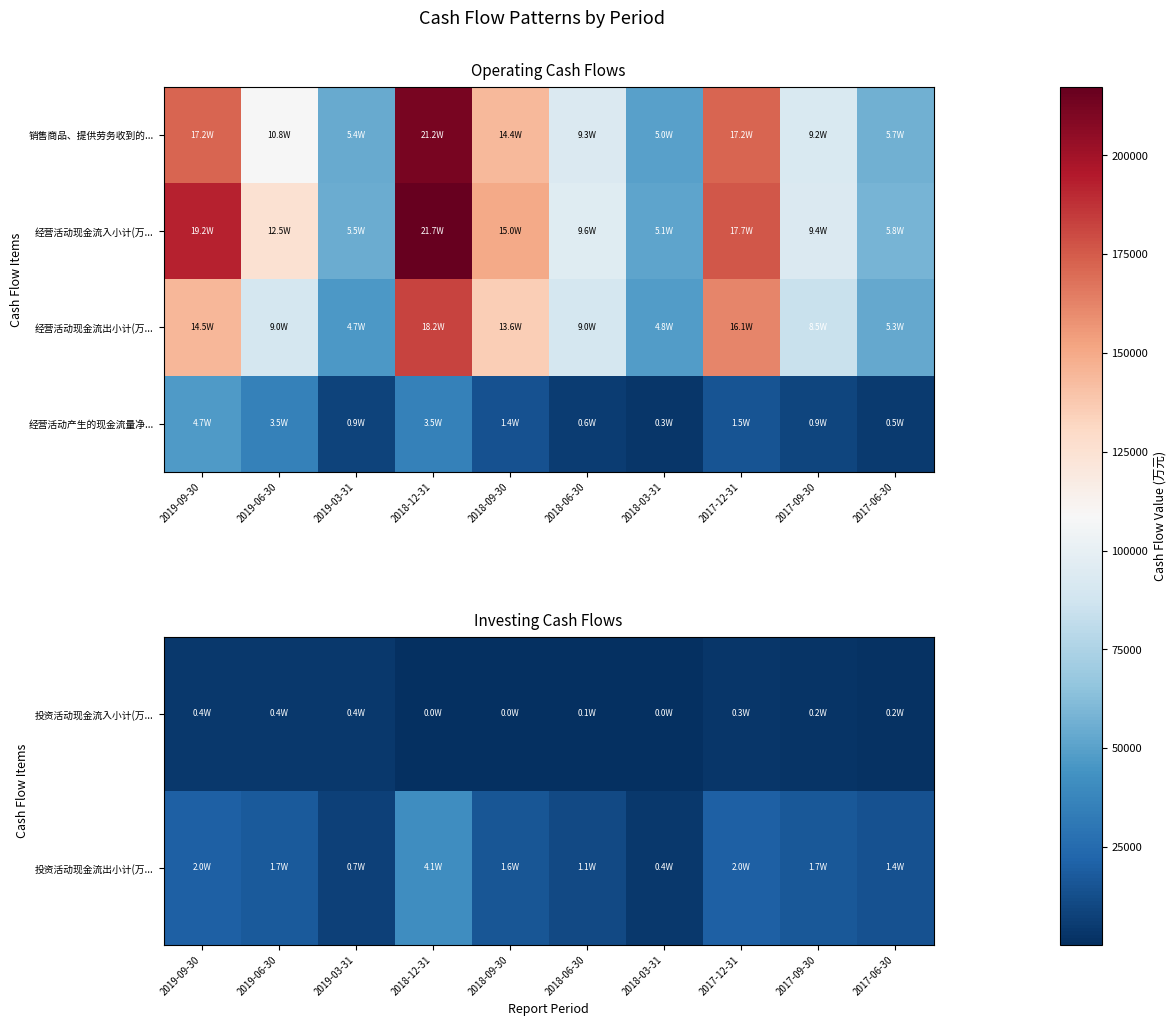

What is the sum of all 投资活动现金流入小计(万... values?

21556